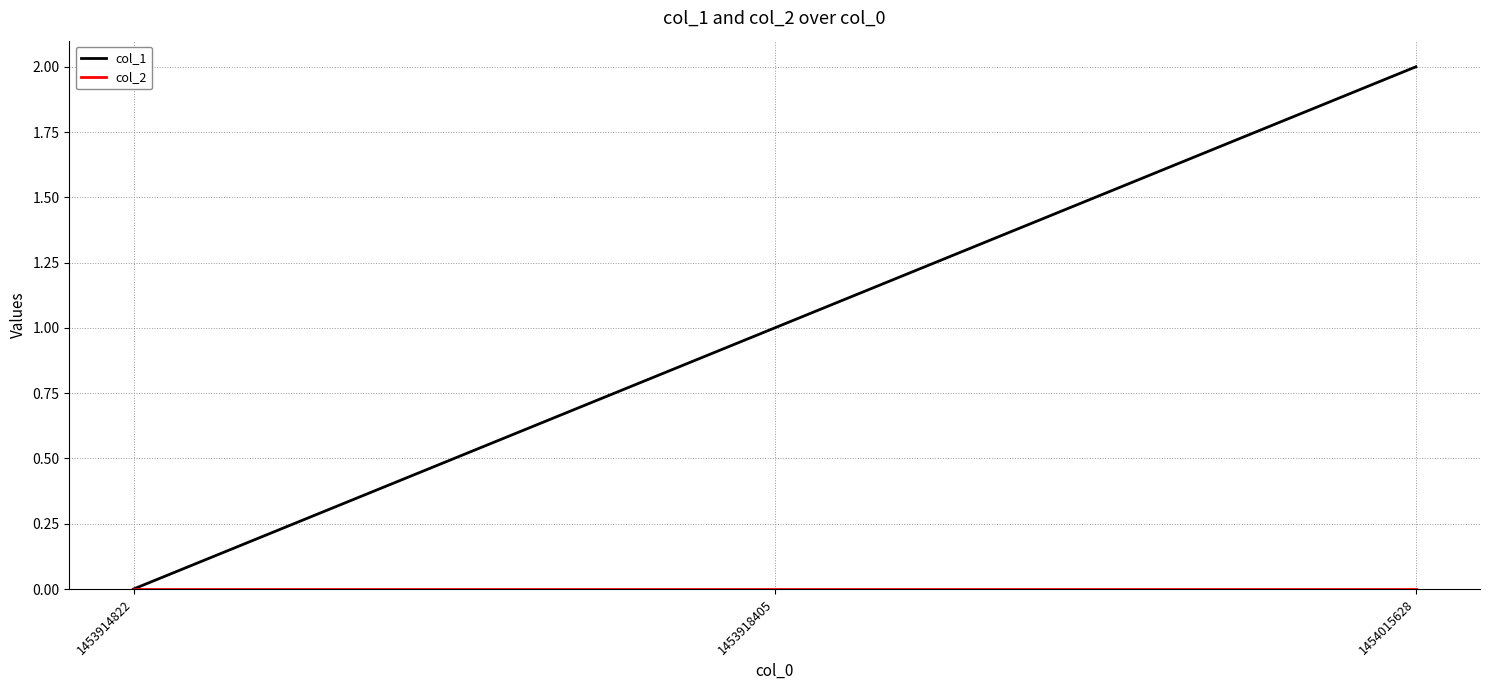

At which label does col_1 reach its peak?

1454015628